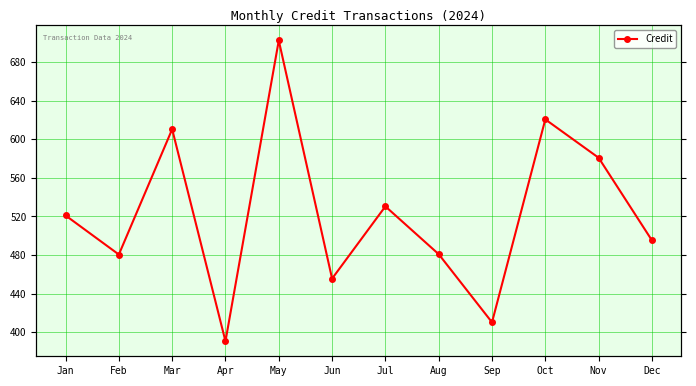

How many values exceed 521?

6